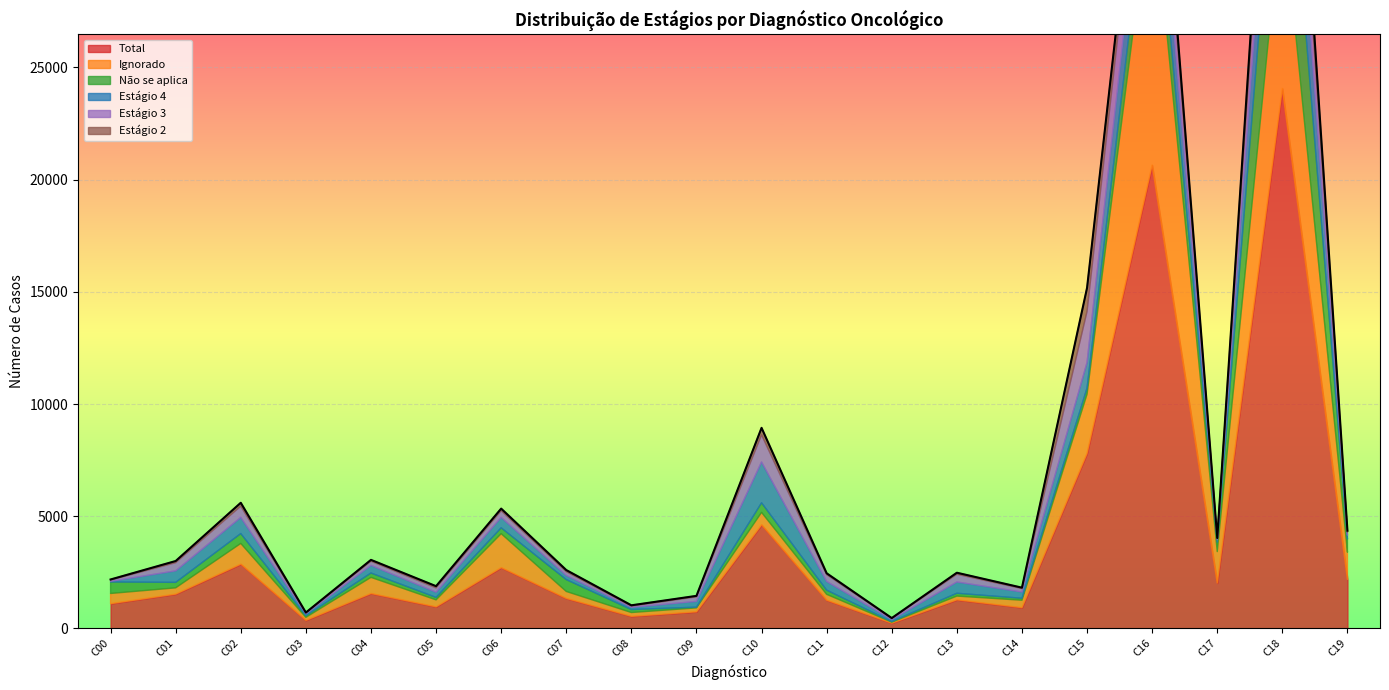

How many series are shown in this chart?

6